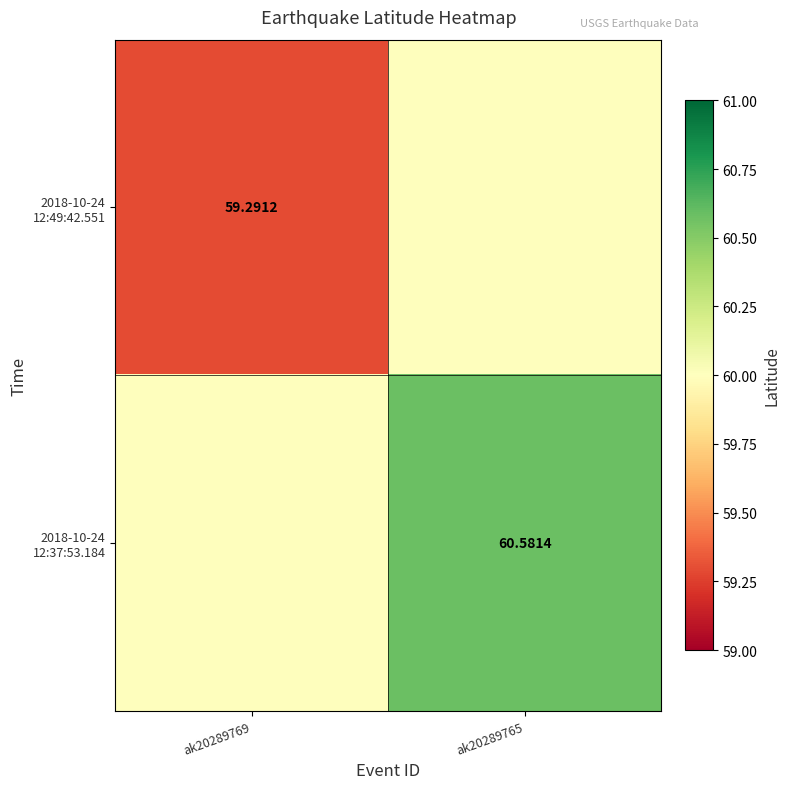

Count the number of categories in the chart.

2